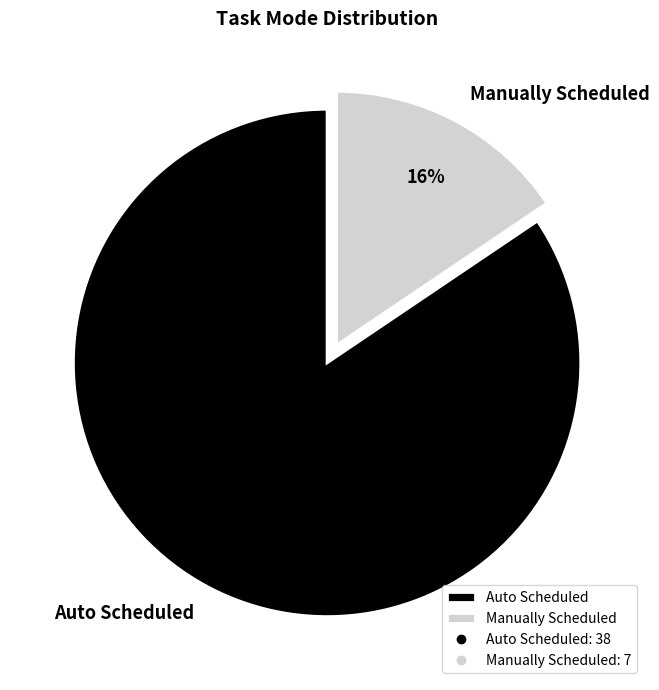

To the nearest percent, what portion does Auto Scheduled represent?

84%